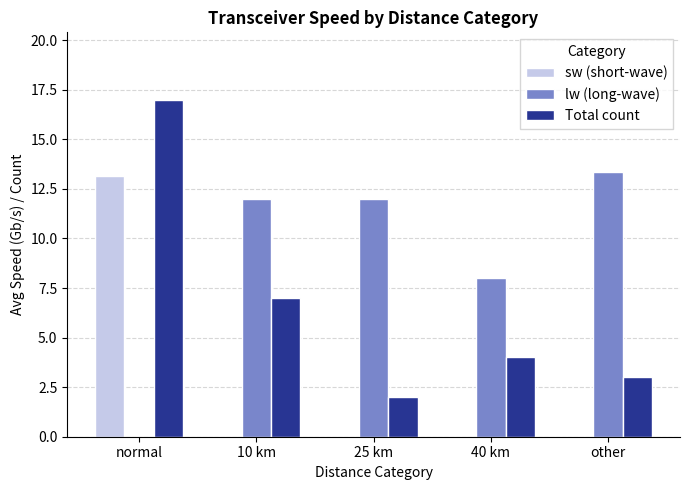

The value of sw (short-wave) at 10 km is 0.0. True or false?

True